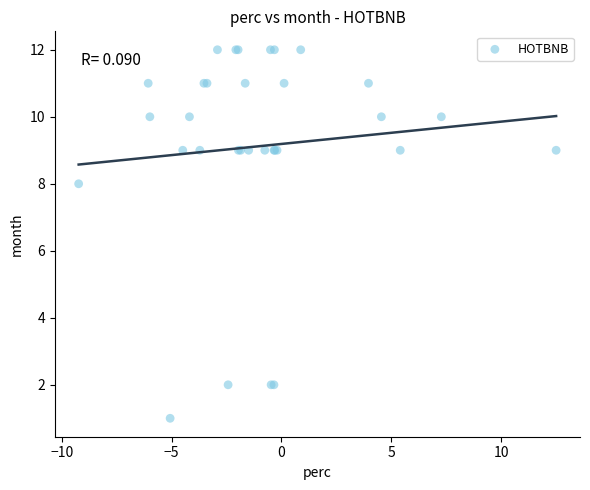

What Y value in the scatter plot is closest to 6?

8